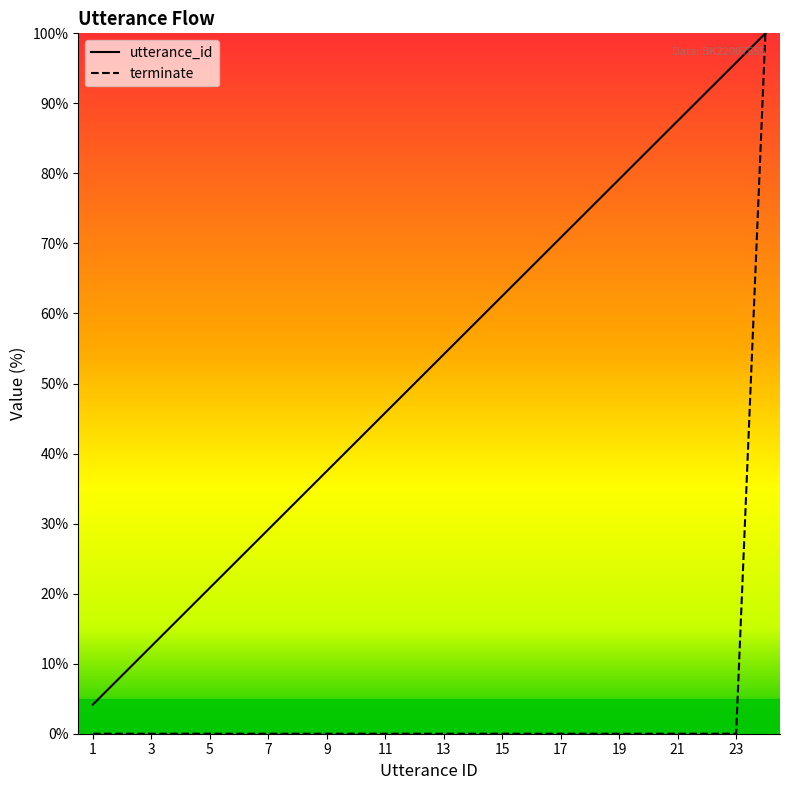

What is the maximum value for utterance_id?

100.0